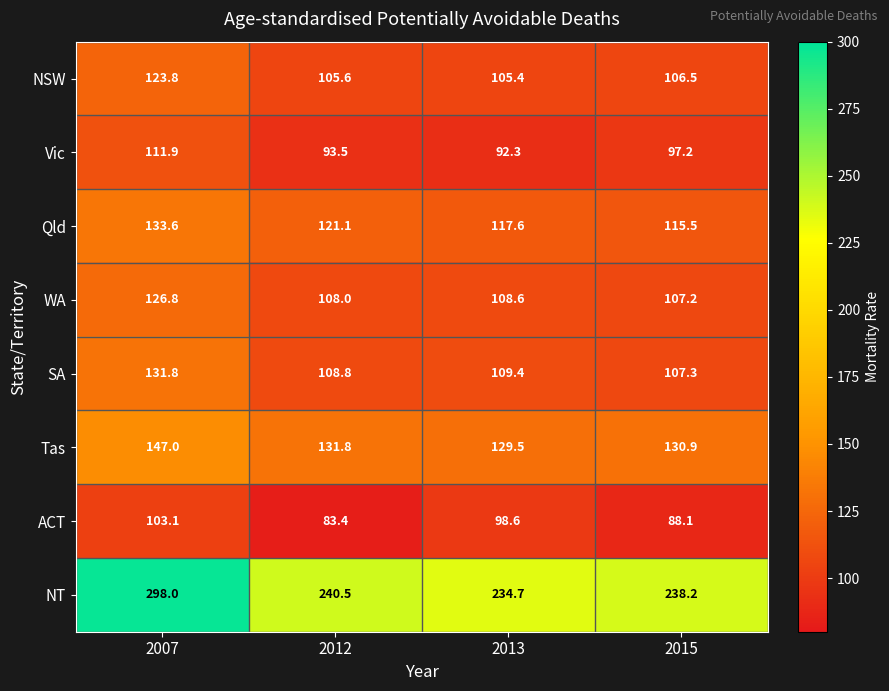

What is the approximate value of Qld at 2015?

115.5